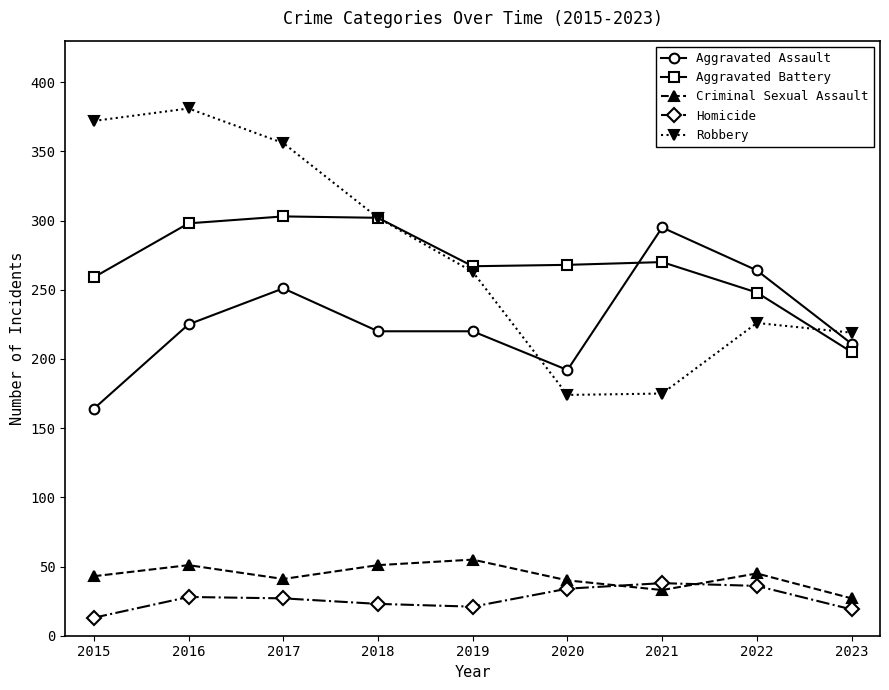

Is the value of Aggravated Battery at 2023 greater than the value of Aggravated Assault at 2018?

No